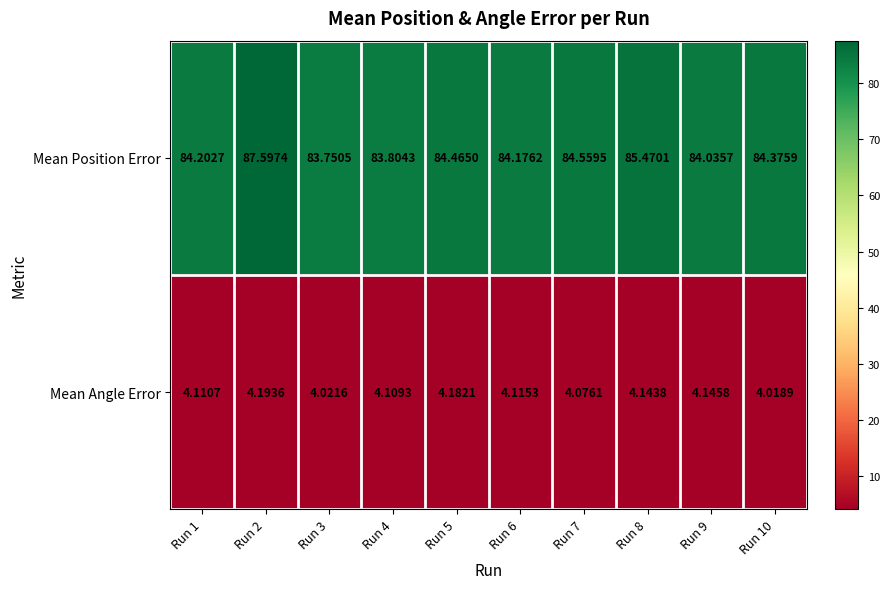

Which series has the widest spread of values?

Mean Position Error